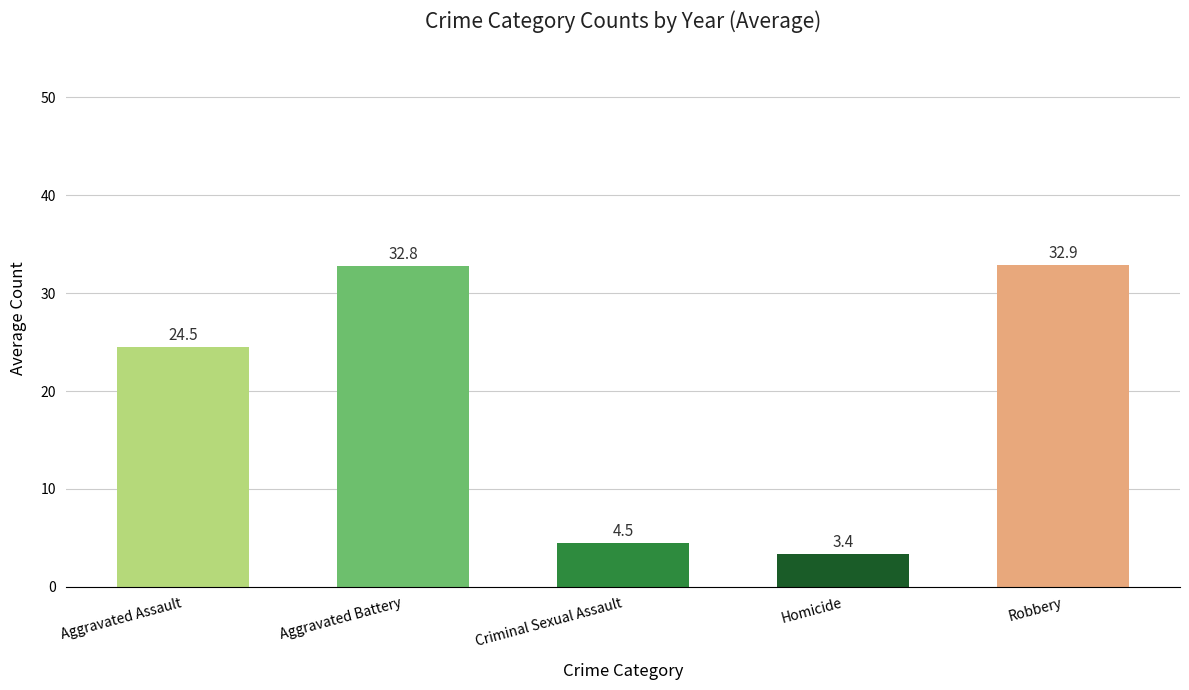

Between Criminal Sexual Assault and Robbery, which is larger?

Robbery